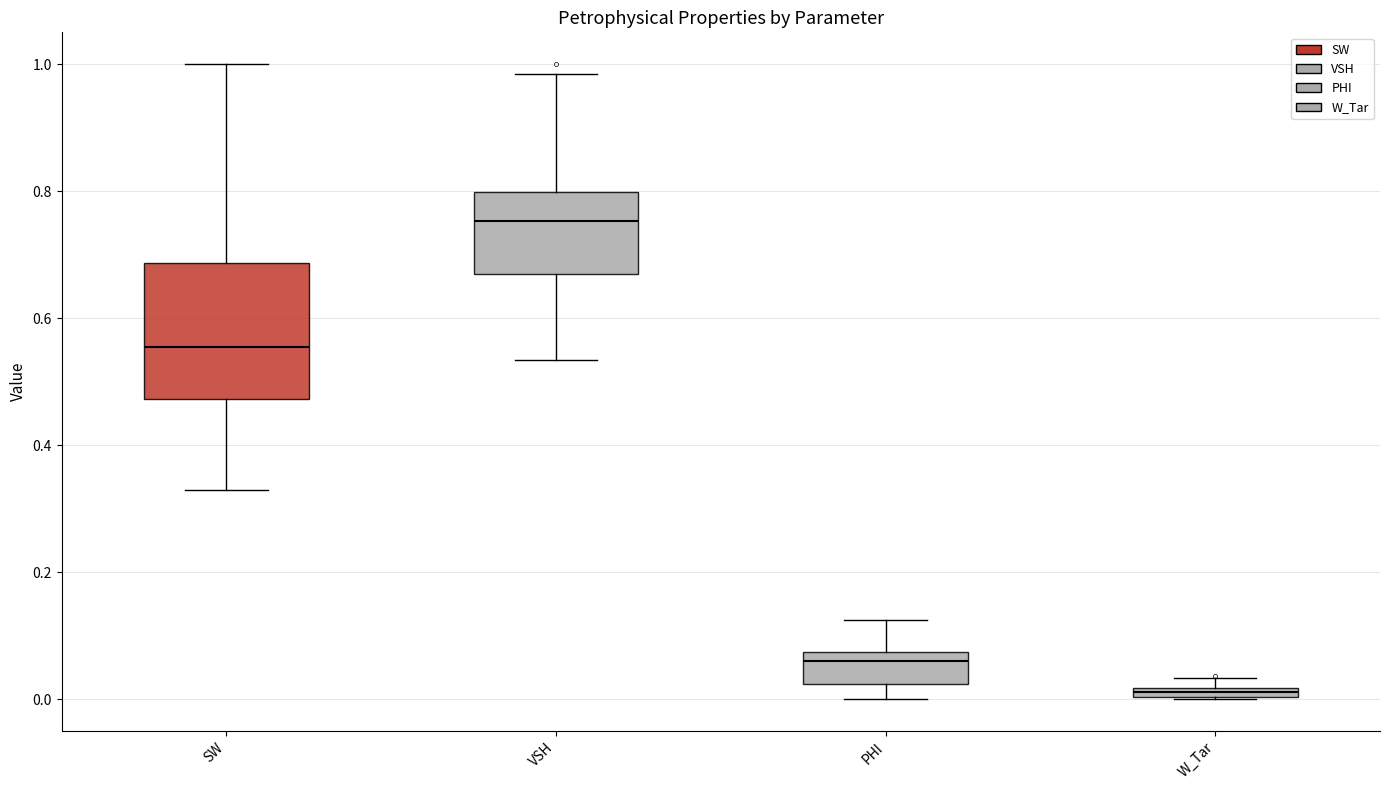

Which box is the tallest, from its lower edge to its upper edge?

SW